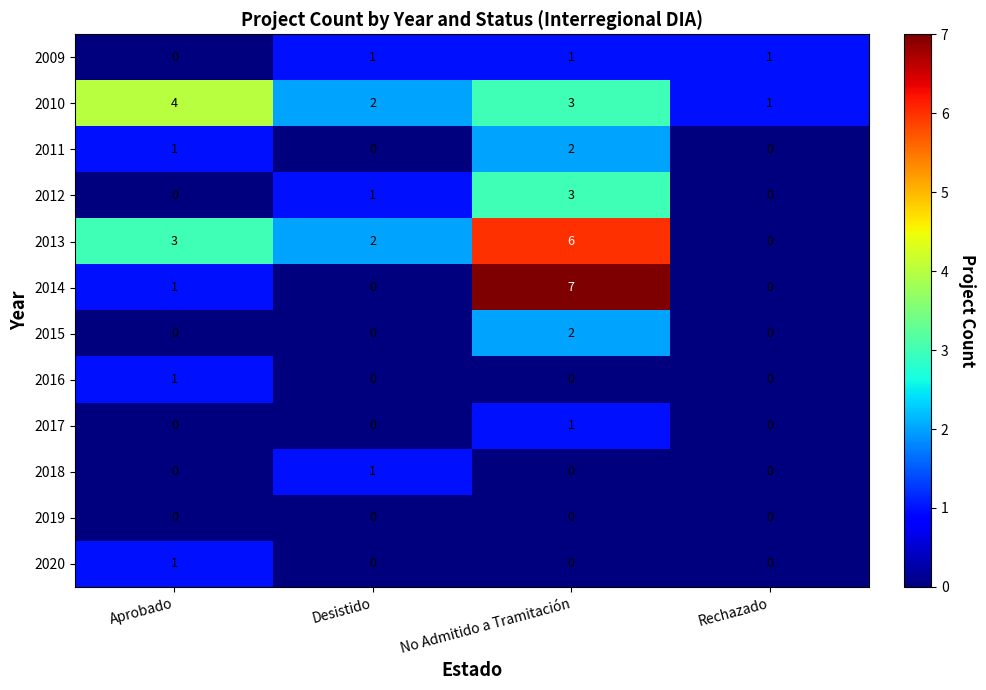

At which category is the sum across all series the highest?

No Admitido a Tramitación